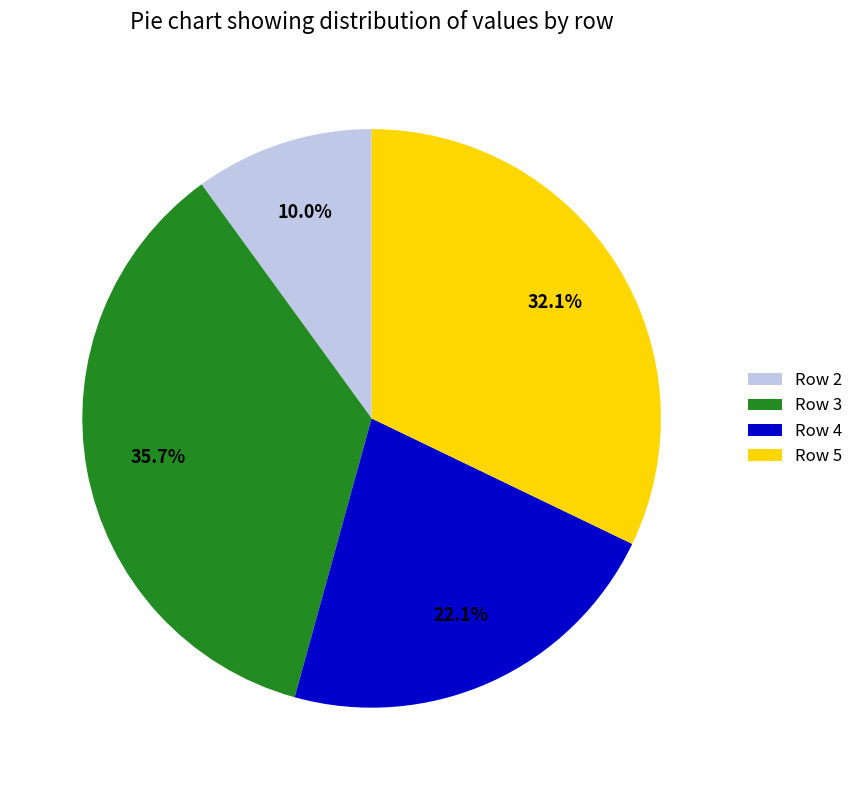

What is the largest slice in the pie chart?

Row 3